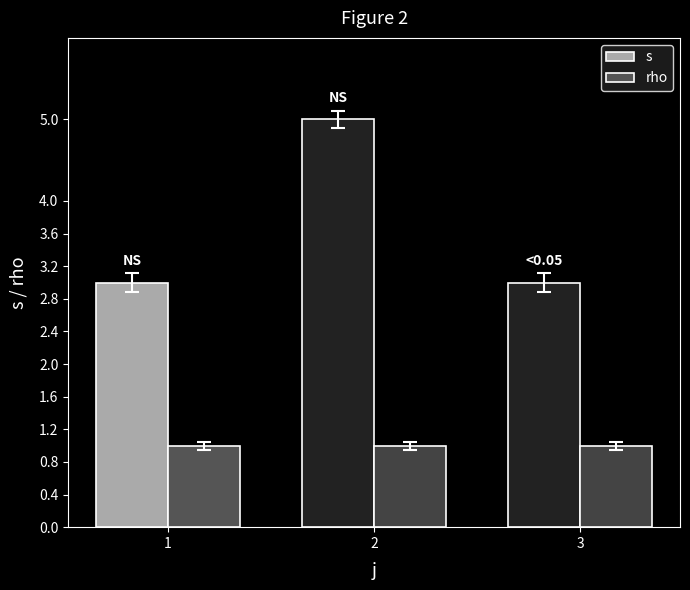

What is the minimum value for s?

3